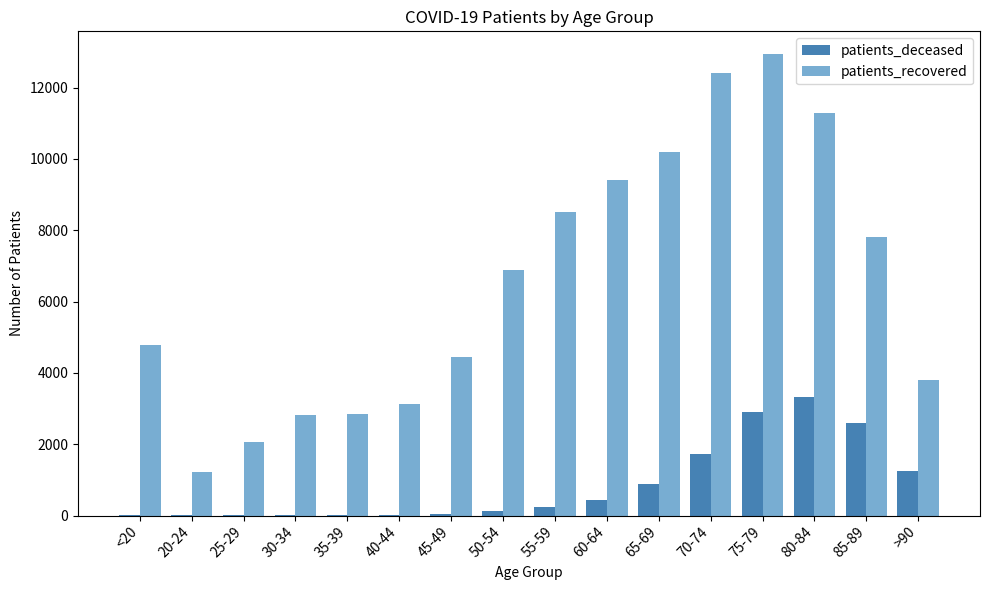

Is the value of patients_deceased at 35-39 greater than the value of patients_recovered at 85-89?

No